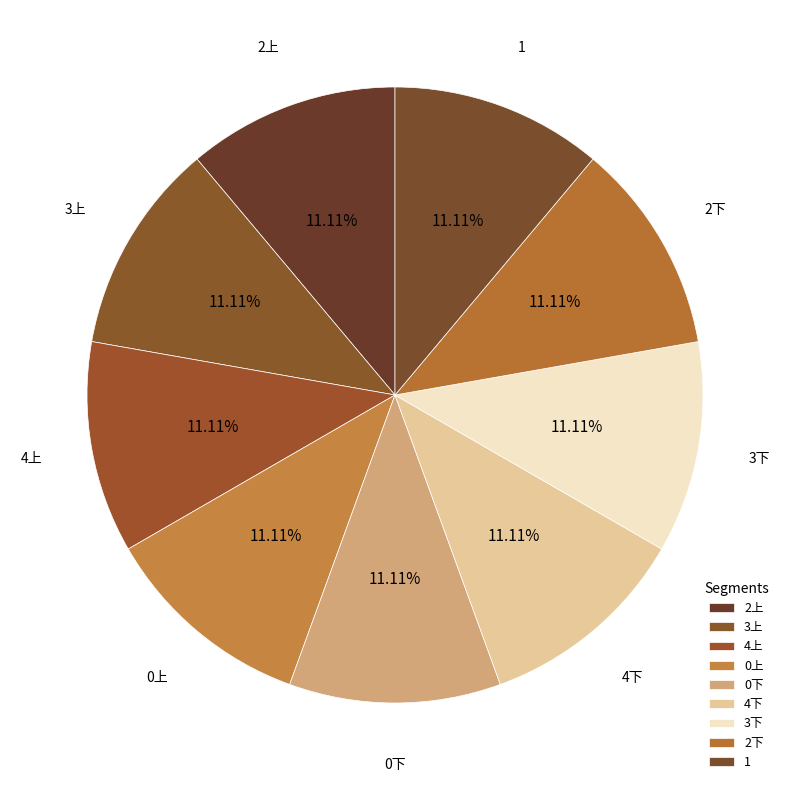

Count the number of slices in the pie.

9